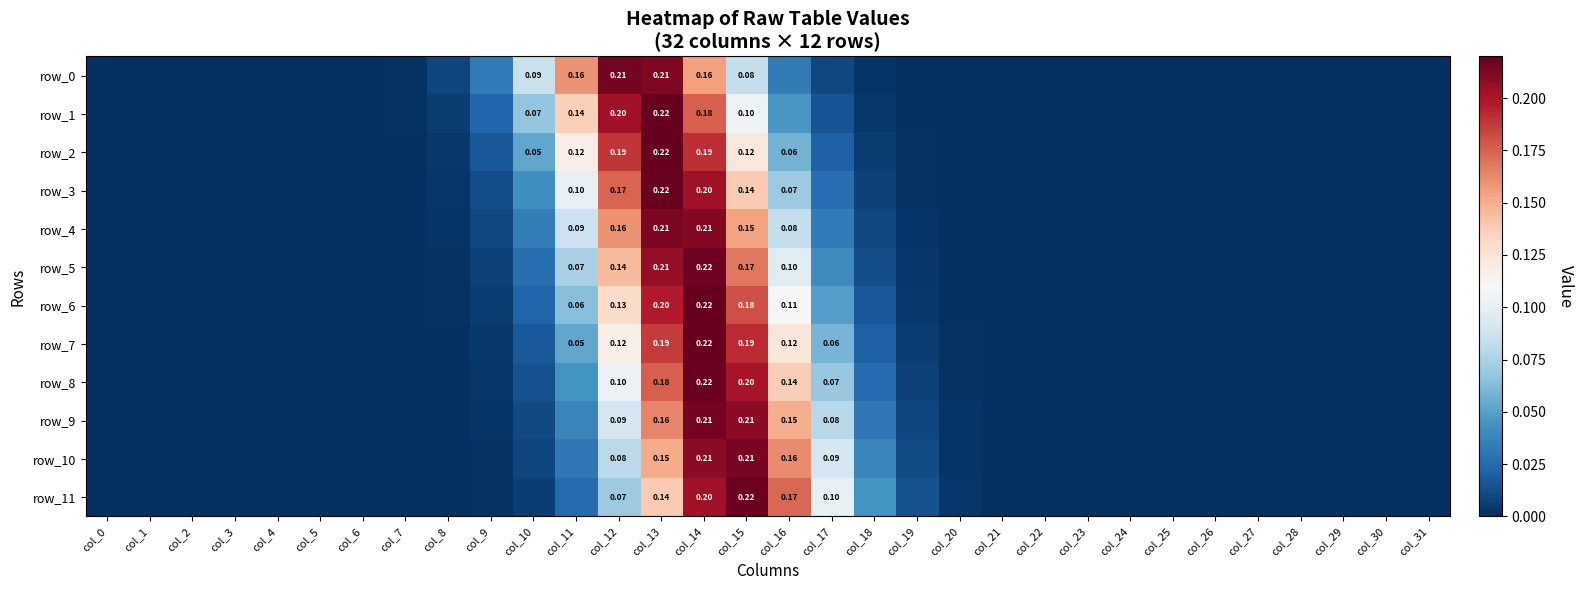

Which category has the highest value in the row_10 series?

col_15